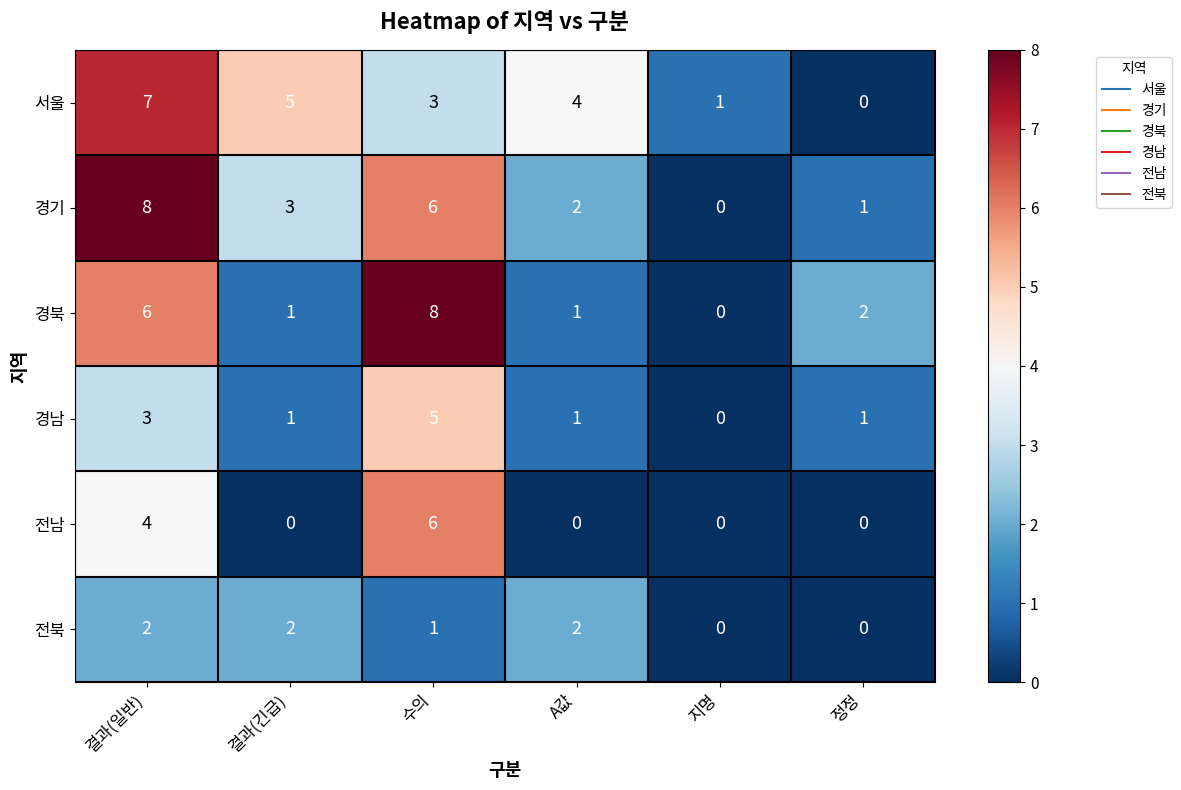

Which category has the lowest value in the 서울 series?

정정